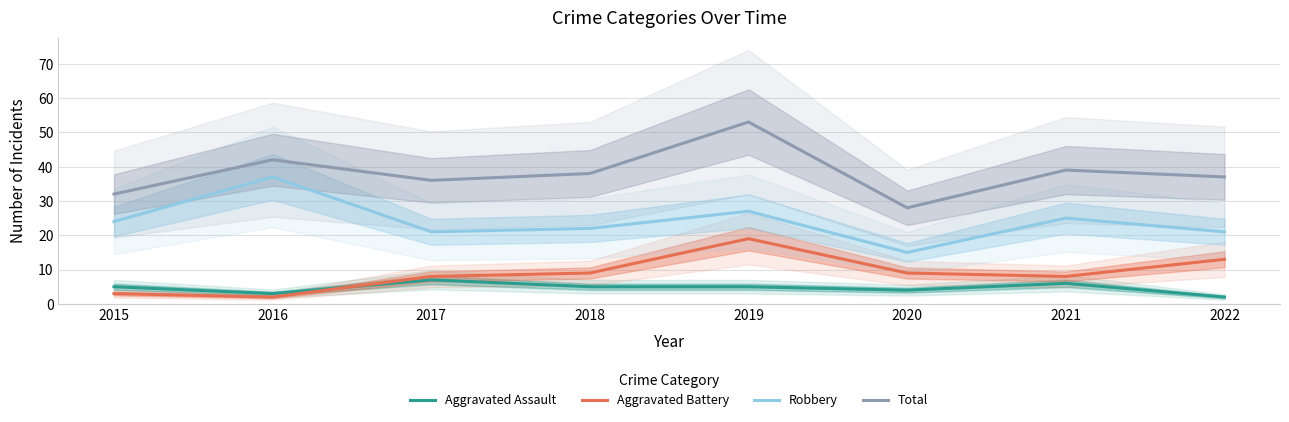

How many interior local valleys does the Aggravated Assault series have?

2